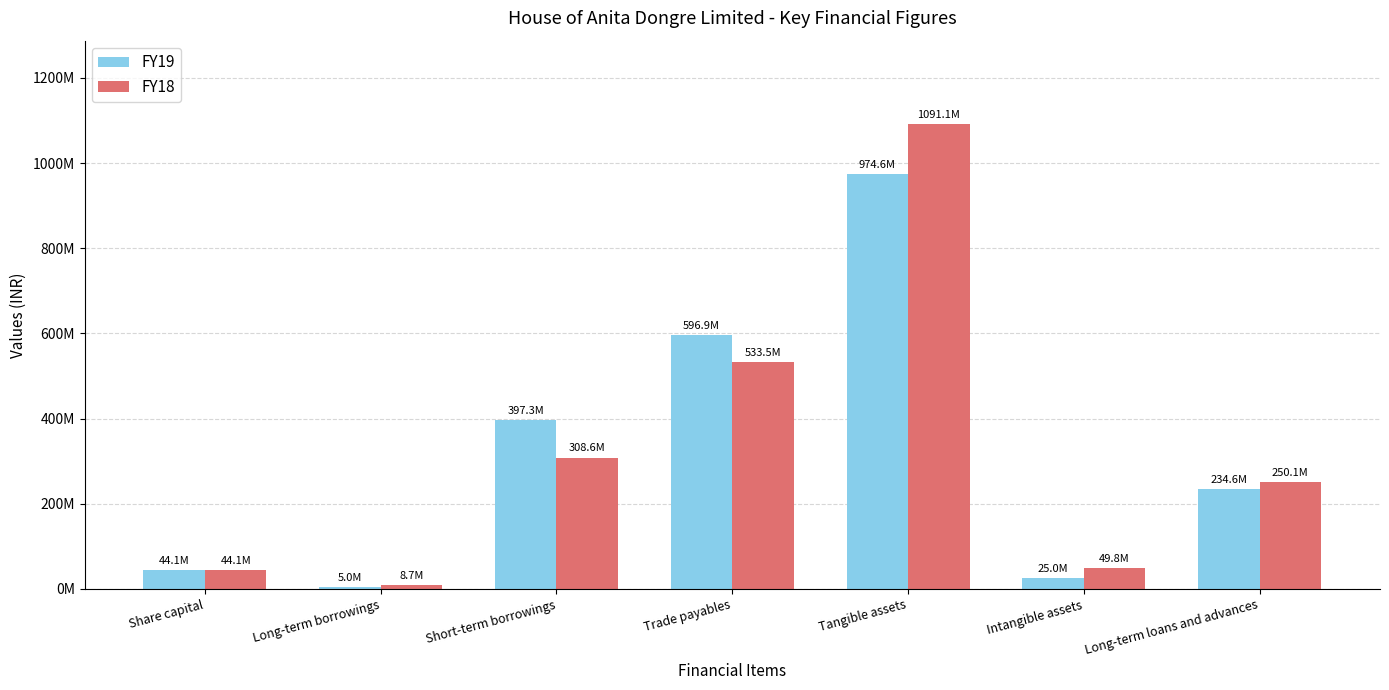

The value of FY19 at Intangible assets is 37580039. True or false?

False